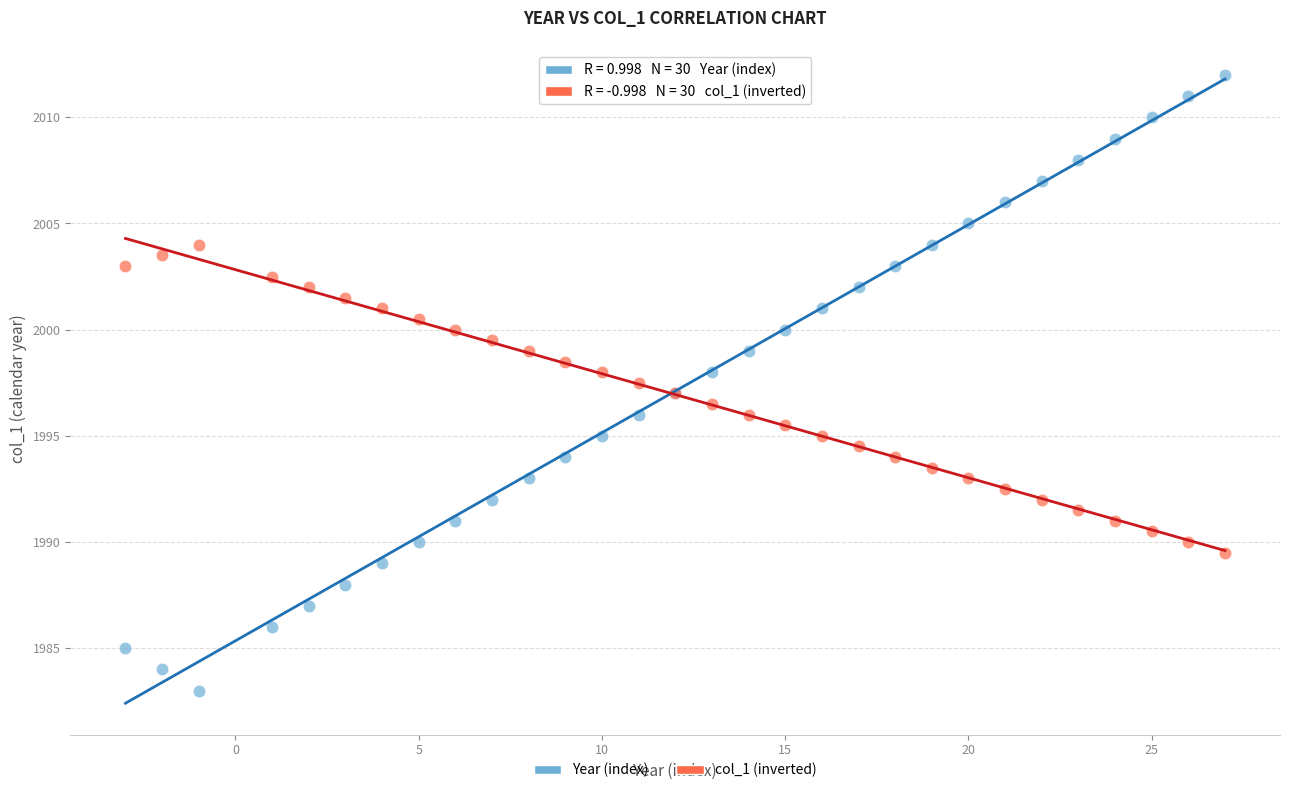

Which series reaches the minimum Y coordinate?

Year (index)